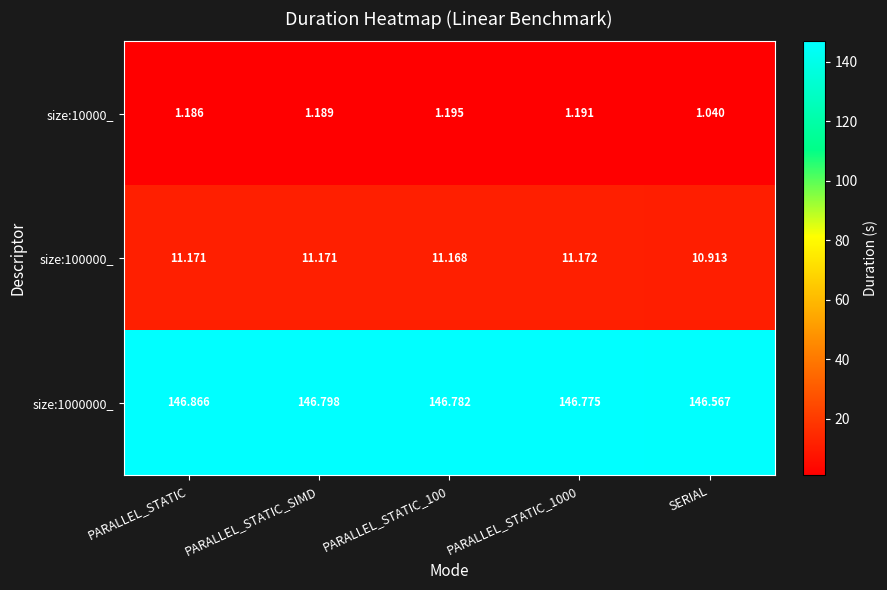

At which category does the chart reach its peak across all series?

PARALLEL_STATIC